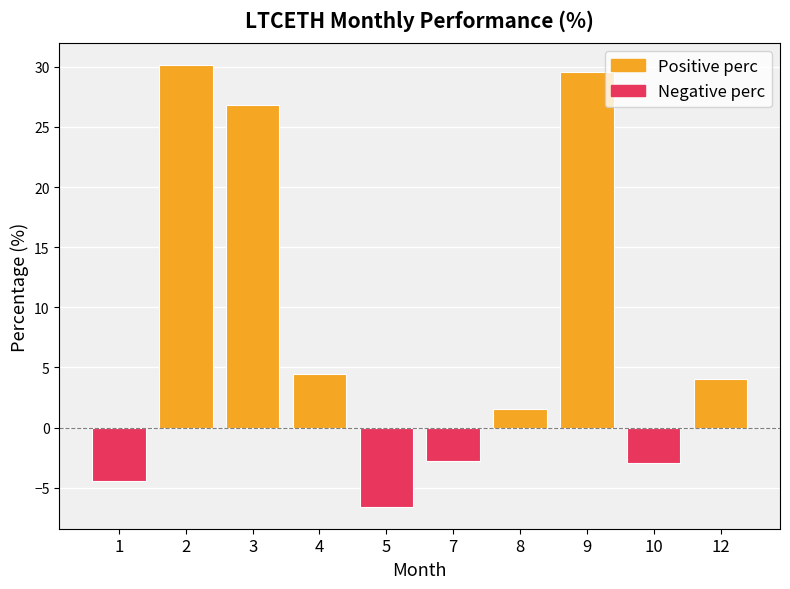

Which has a higher value, 7 or 5?

7